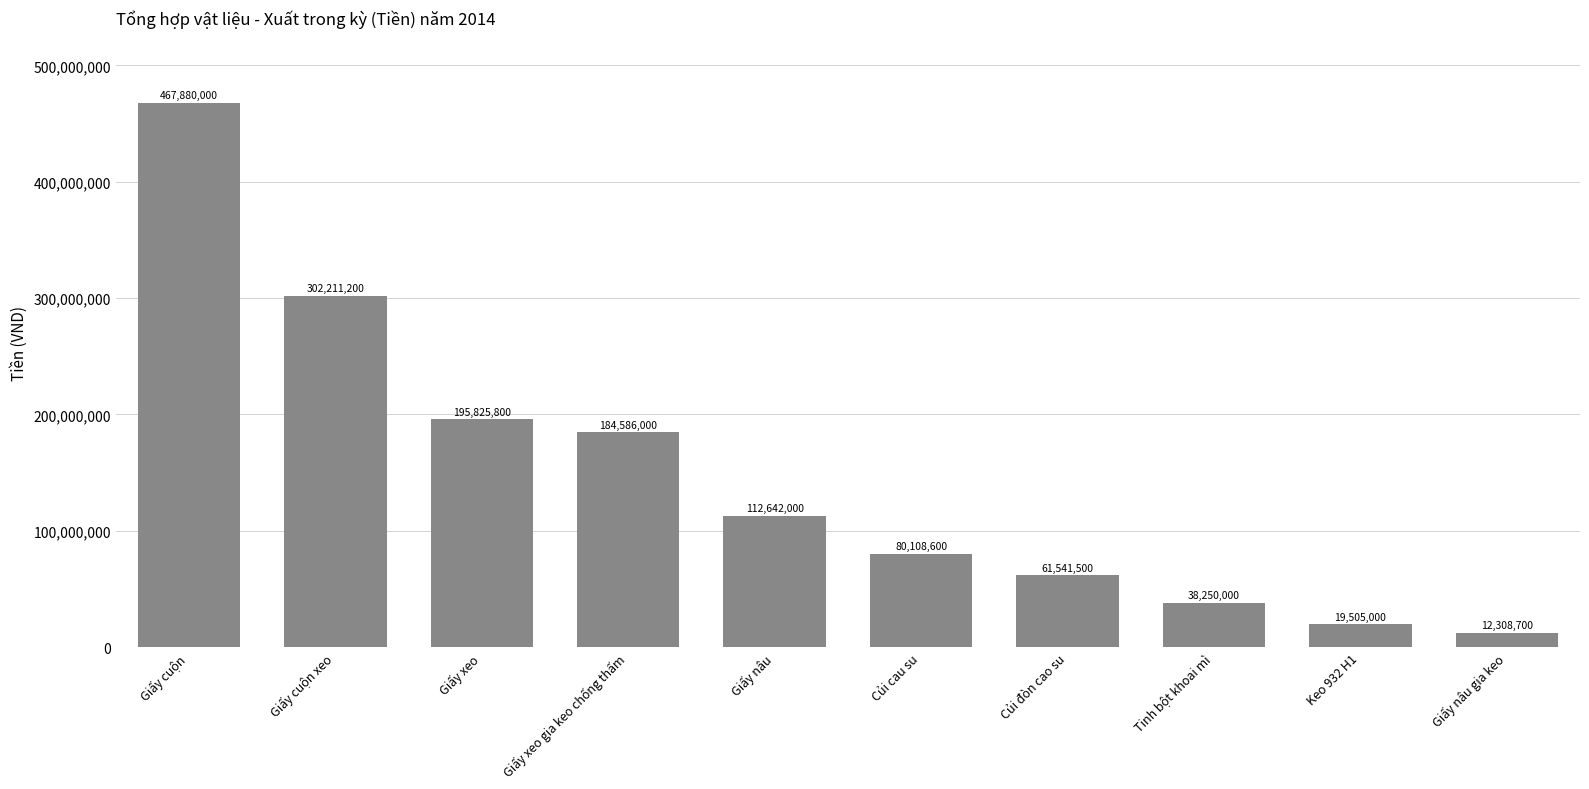

Reading left to right, extract all data points from this chart.

Giấy cuộn=467880000	Giấy cuộn xeo=302211200	Giấy xeo=195825800	Giấy xeo gia keo chống thấm=184586000	Giấy nâu=112642000	Củi cau su=80108600	Củi đòn cao su=61541500	Tinh bột khoai mì=38250000	Keo 932 H1=19505000	Giấy nâu gia keo=12308700